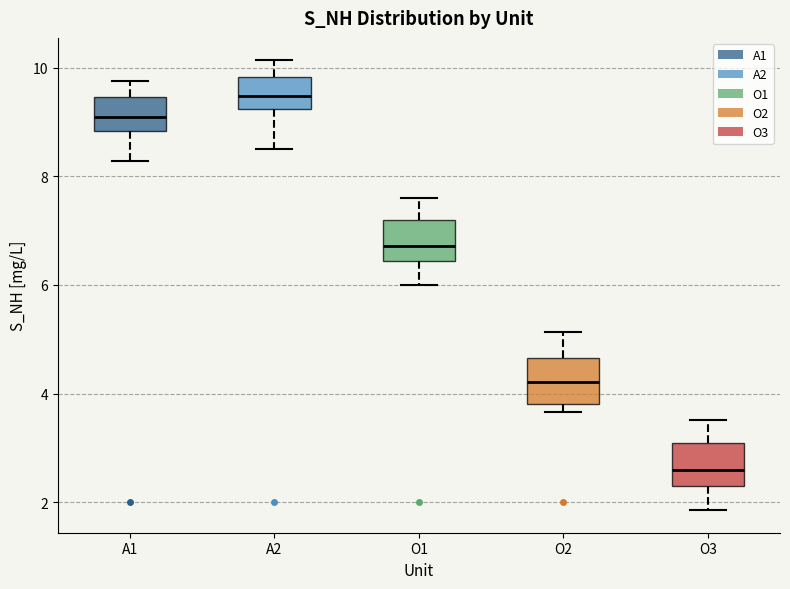

Which box's median line is the lowest?

O3